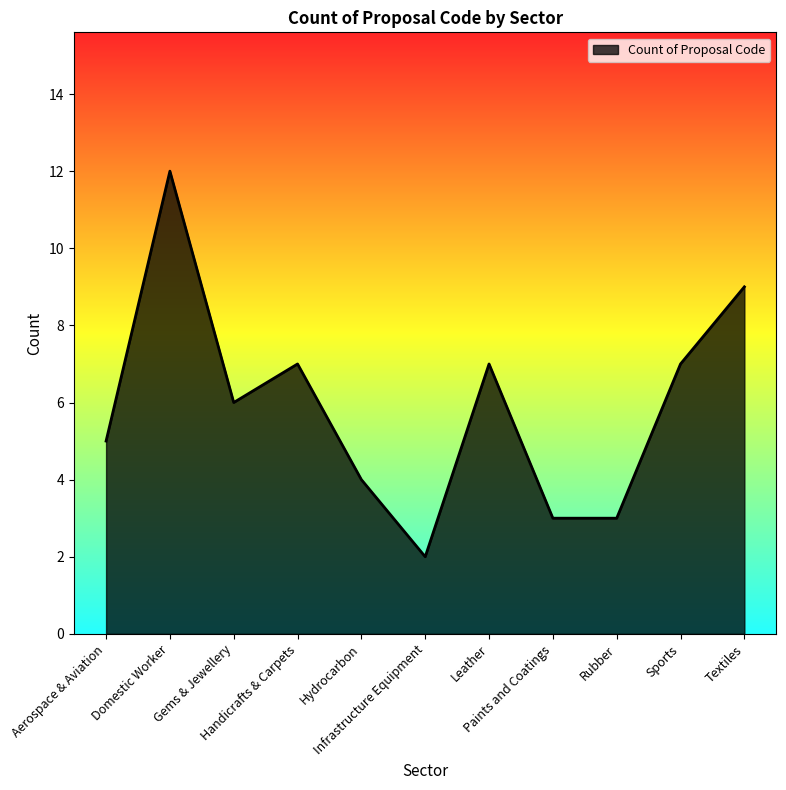

What is the maximum value shown in the chart?

12